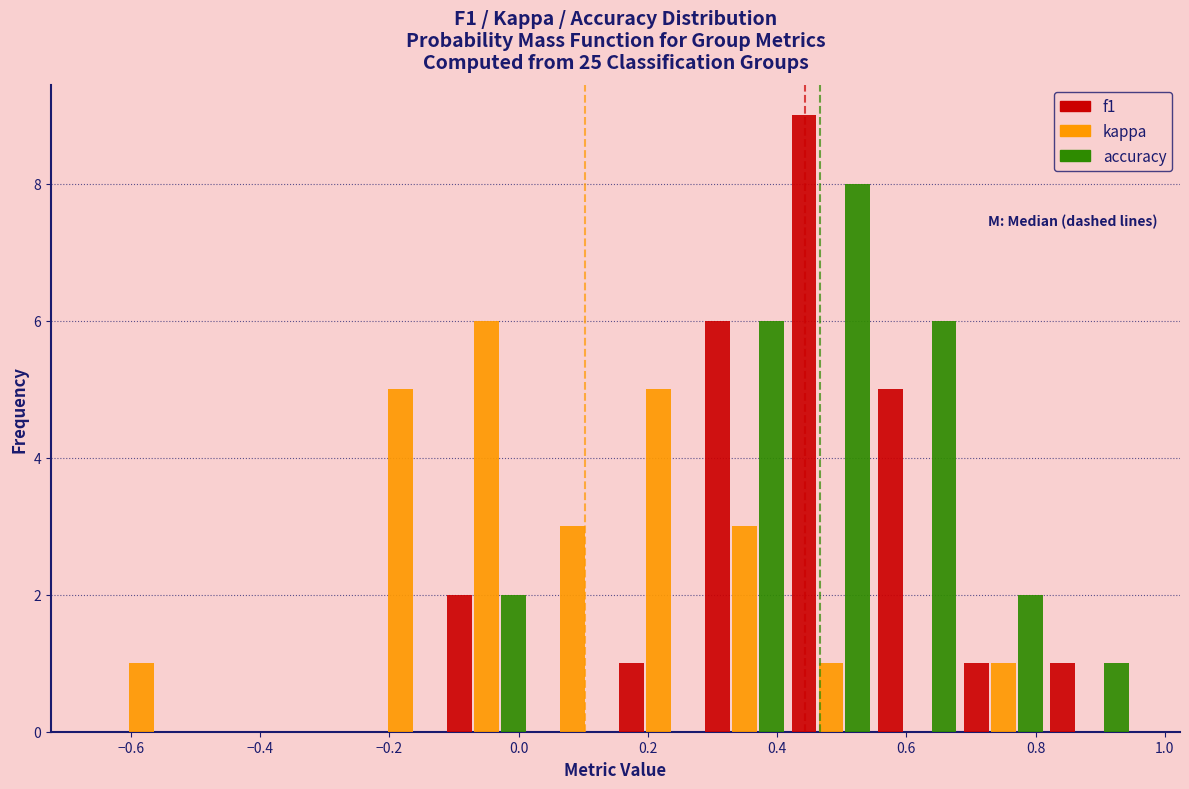

In the accuracy series, which range on the x-axis has the tallest bar?

0.42 to 0.56